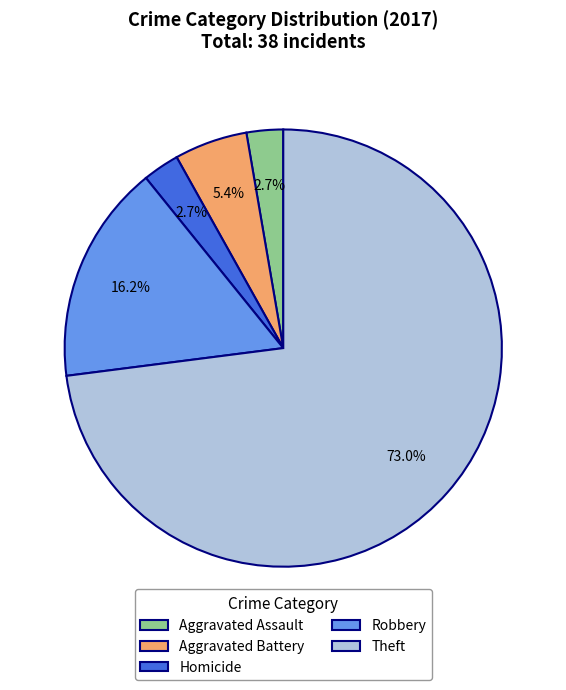

Count the number of slices in the pie.

5